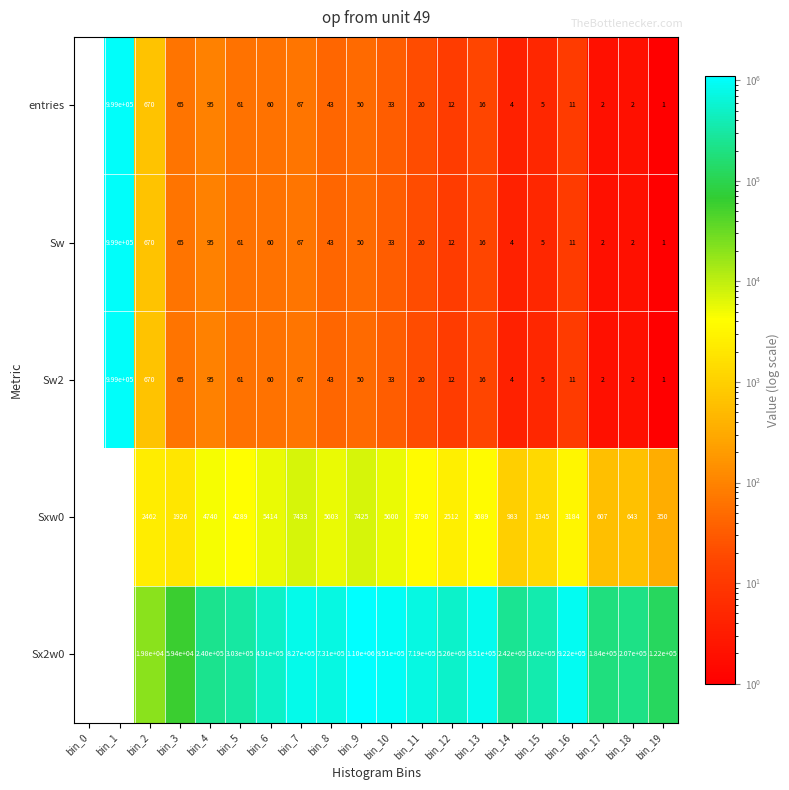

Is the value of Sw at bin_7 greater than the value of Sxw0 at bin_8?

No